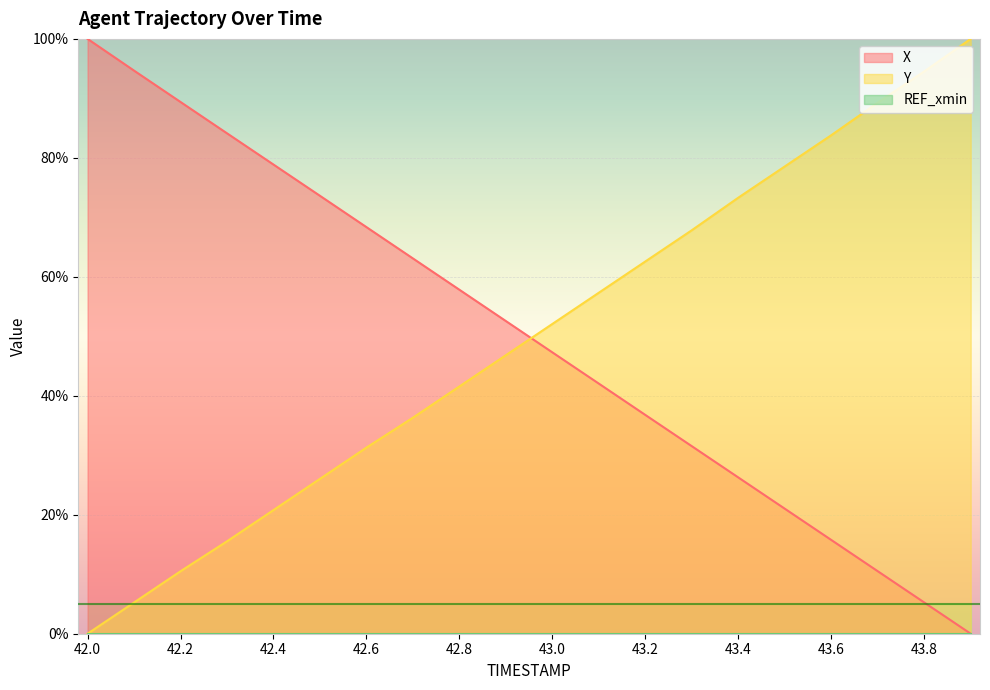

After their last crossing, which series has the higher values: Y or X?

Y